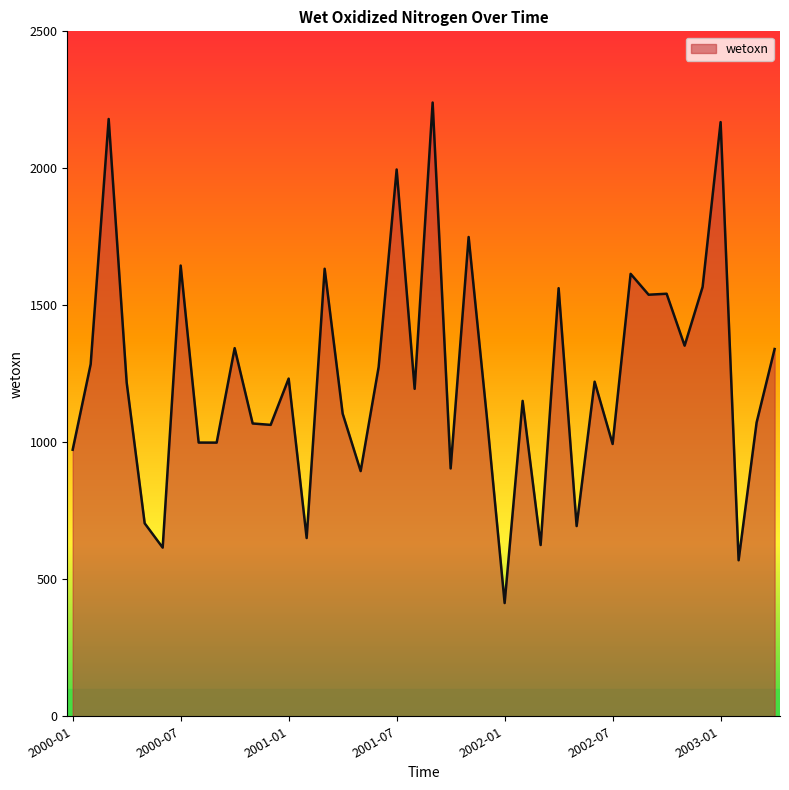

What is the difference between the maximum and minimum values?

1826.8